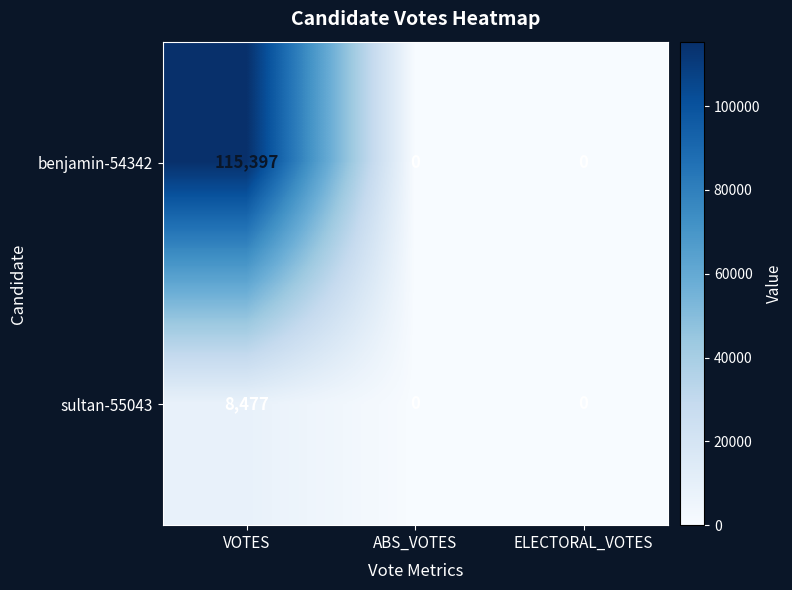

What is the spread (max minus min) of values at VOTES?

106920